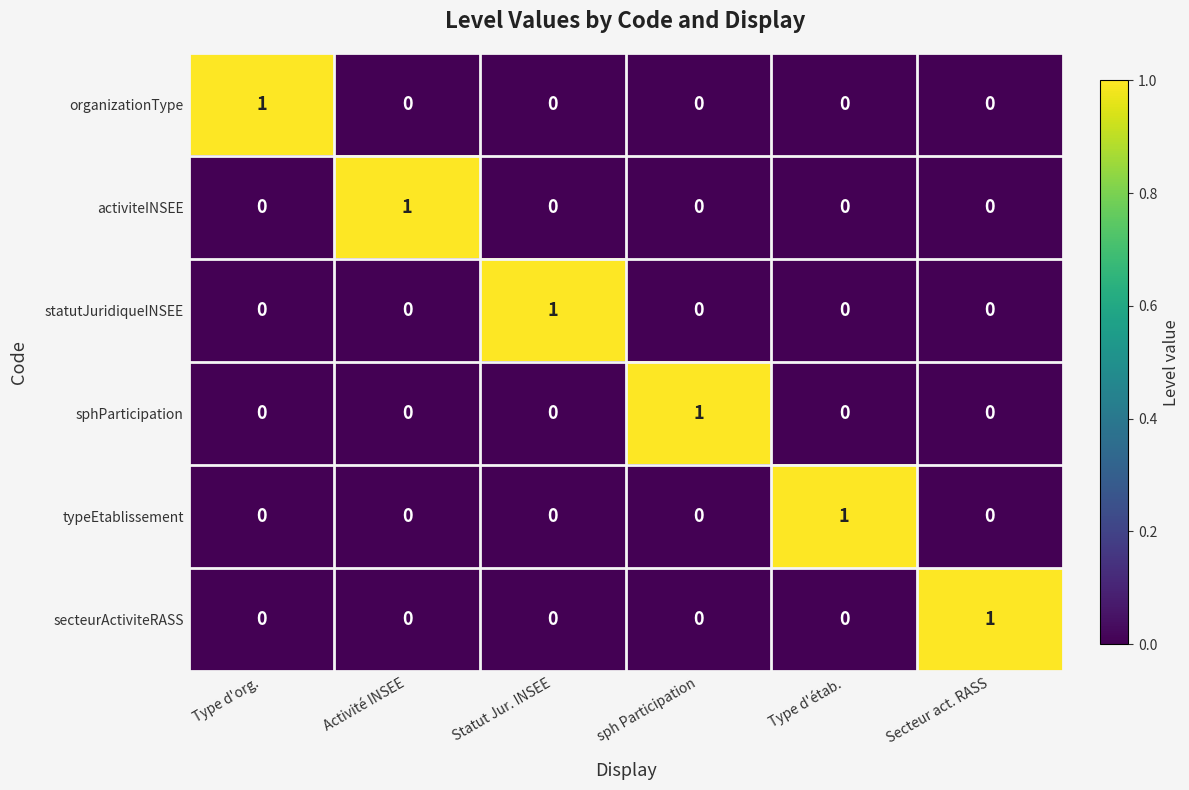

Is it true that sphParticipation equals 0 at Activité INSEE?

True